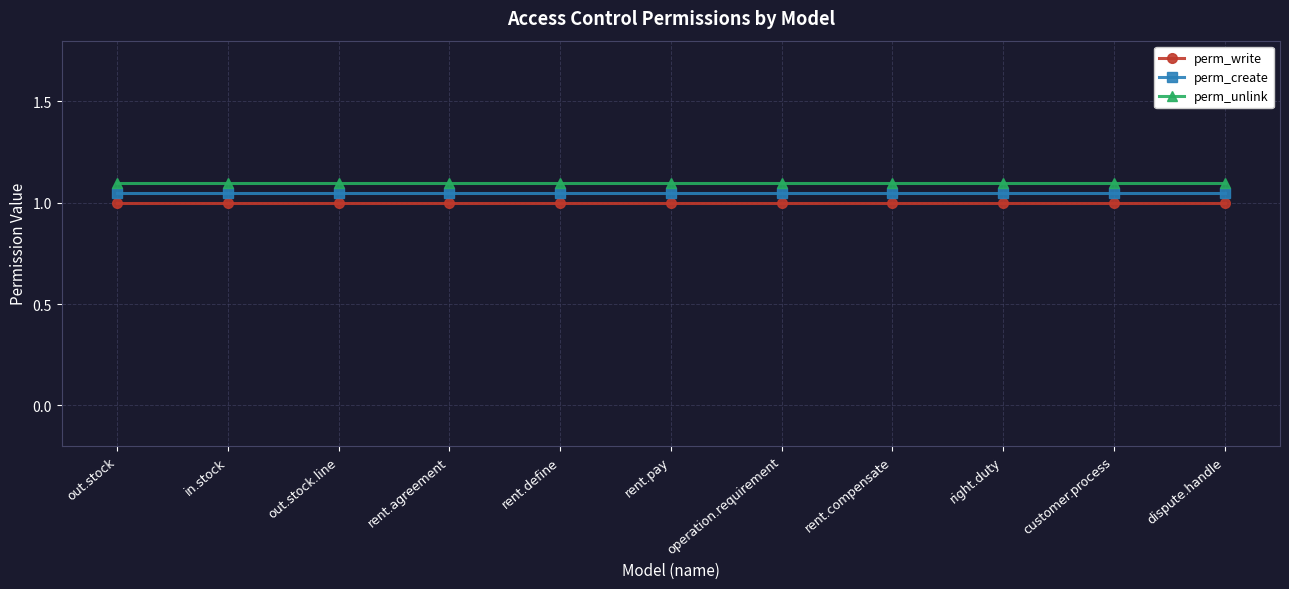

True or false: perm_unlink and perm_create cross at least once.

False